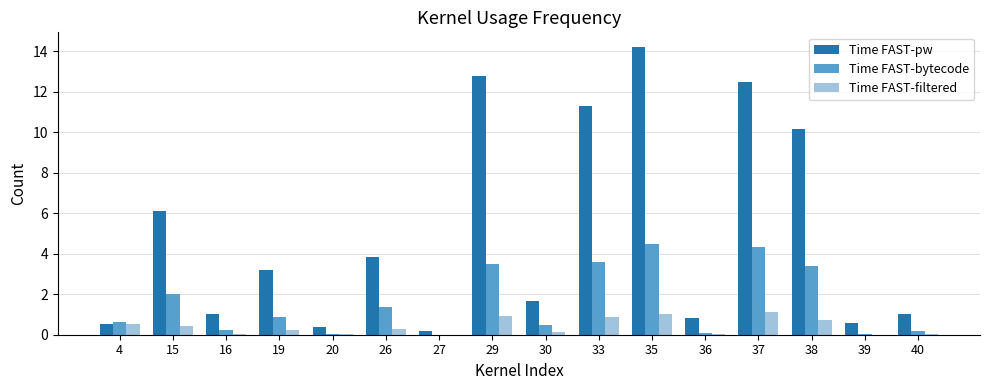

Is it true that Time FAST-filtered equals 0.2 at 19?

True